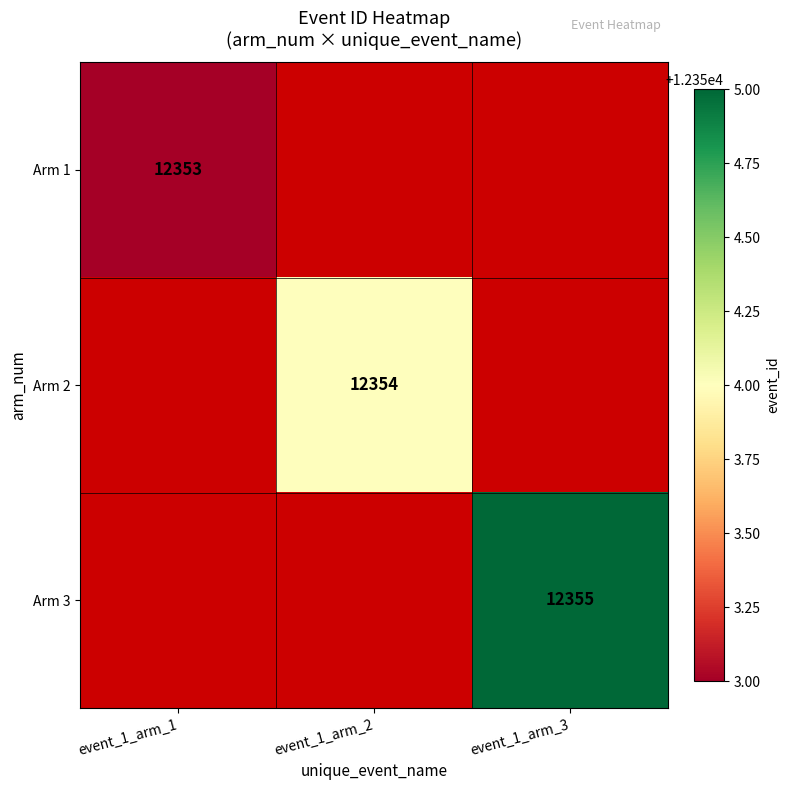

At how many categories does at least one series exceed 12354?

1